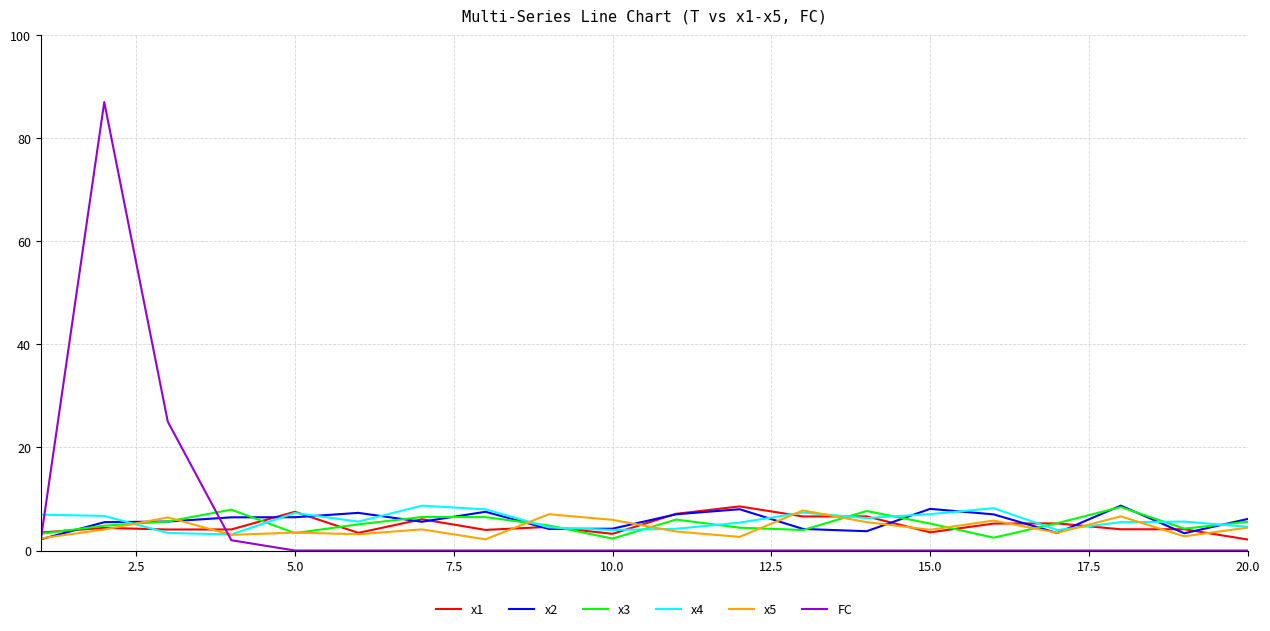

What is the highest value of the x4 series?

8.7